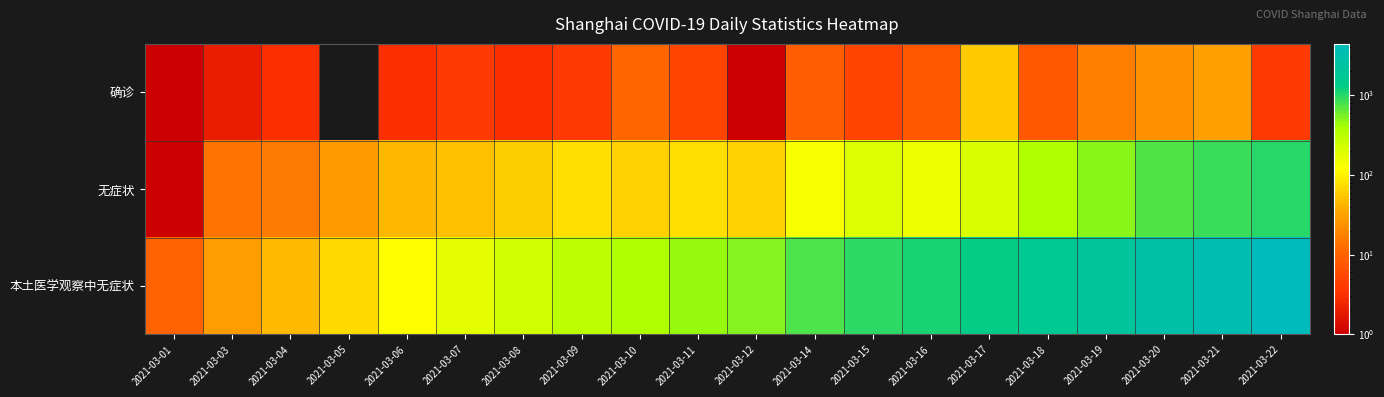

Between 2021-03-21 and 2021-03-18, which is larger?

2021-03-21